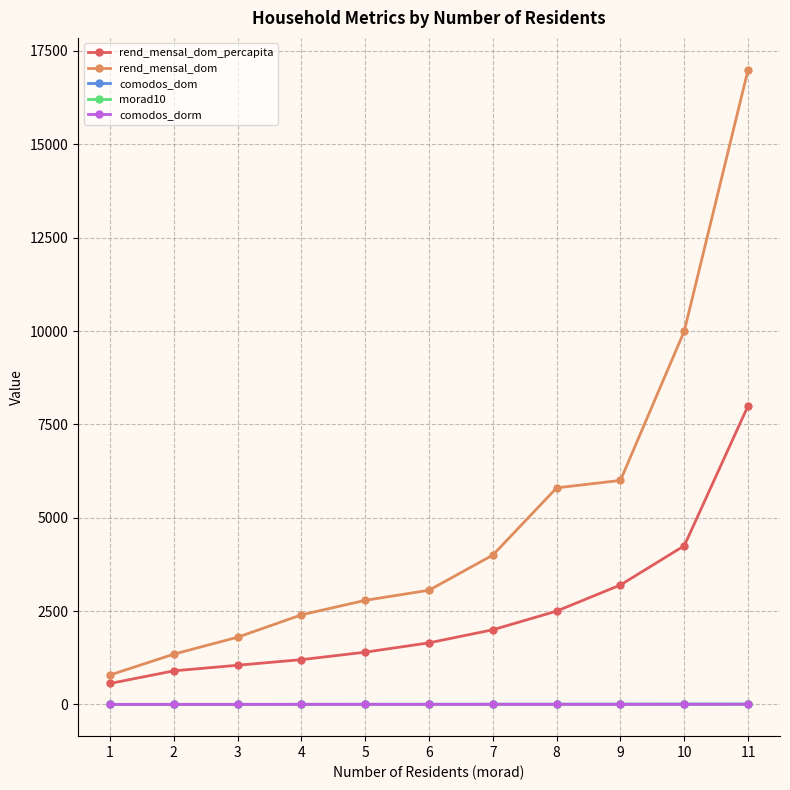

True or false: rend_mensal_dom has more than 2 points higher than both neighbors.

False